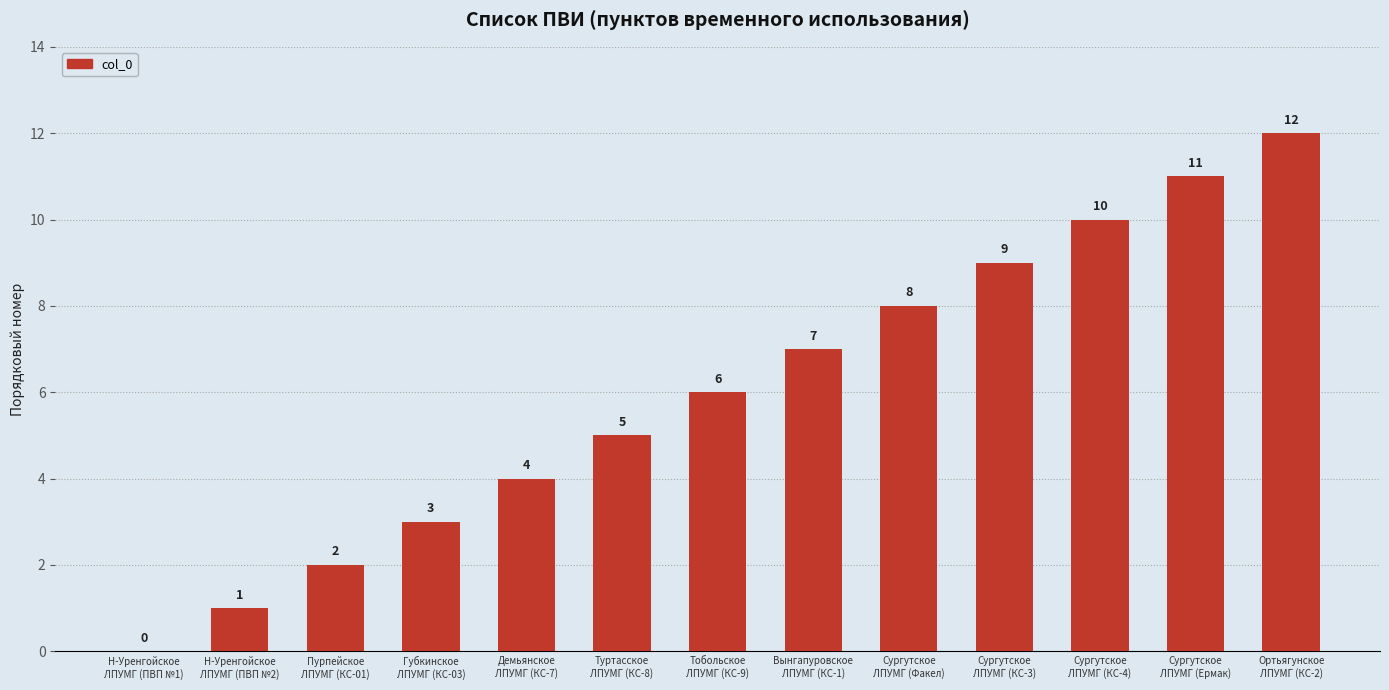

What is the maximum value shown in the chart?

12